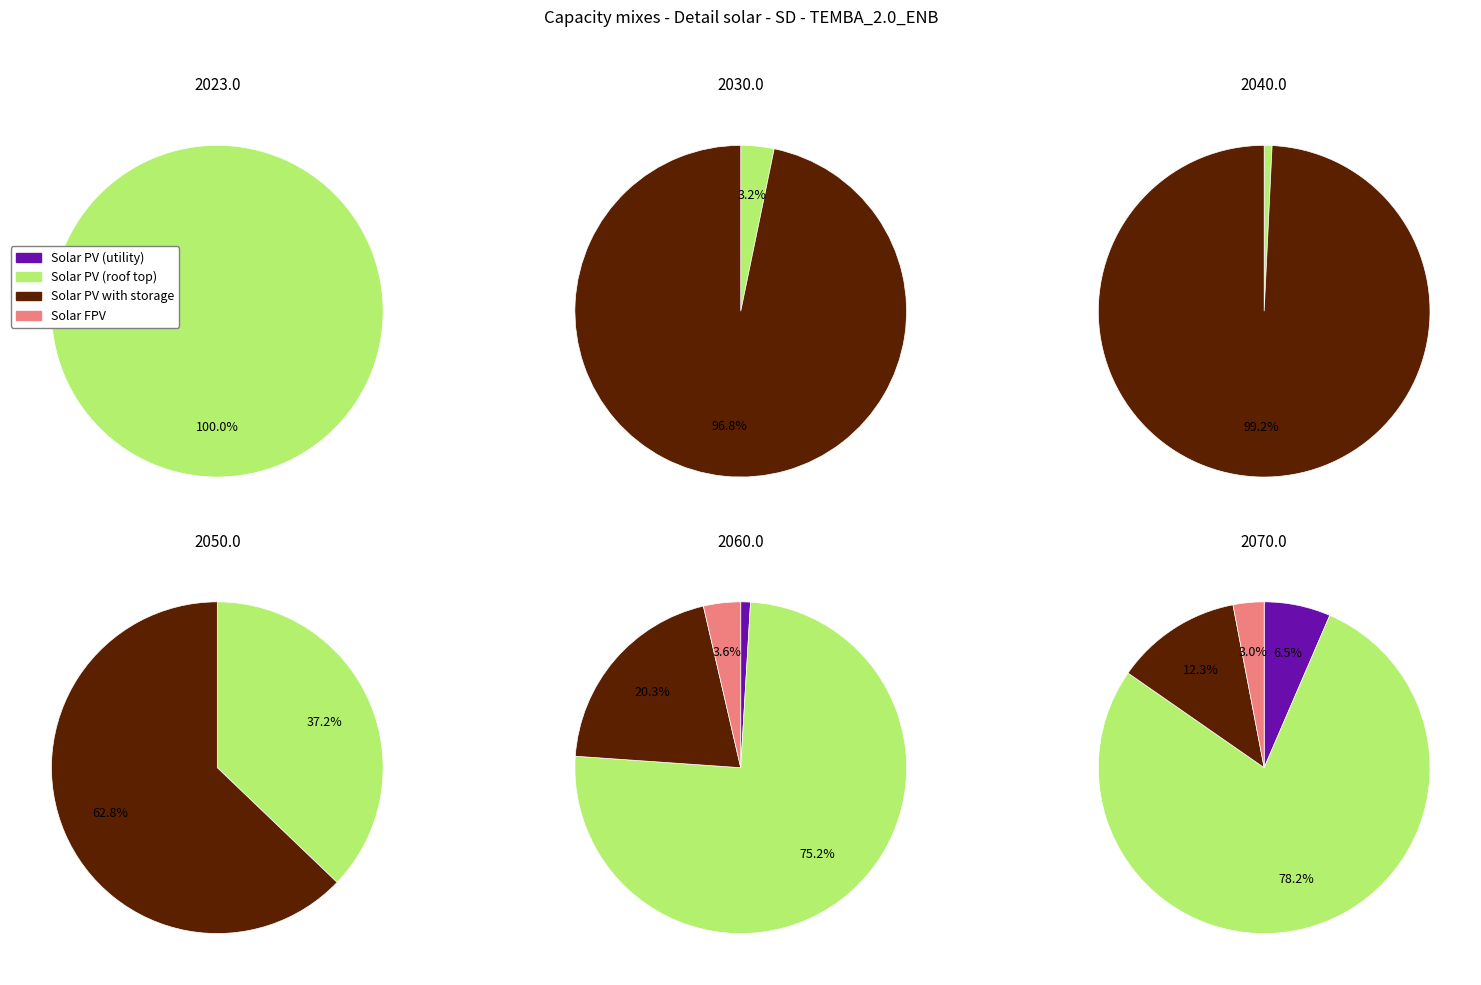

To the nearest percent, what portion does 4 represent?

17%